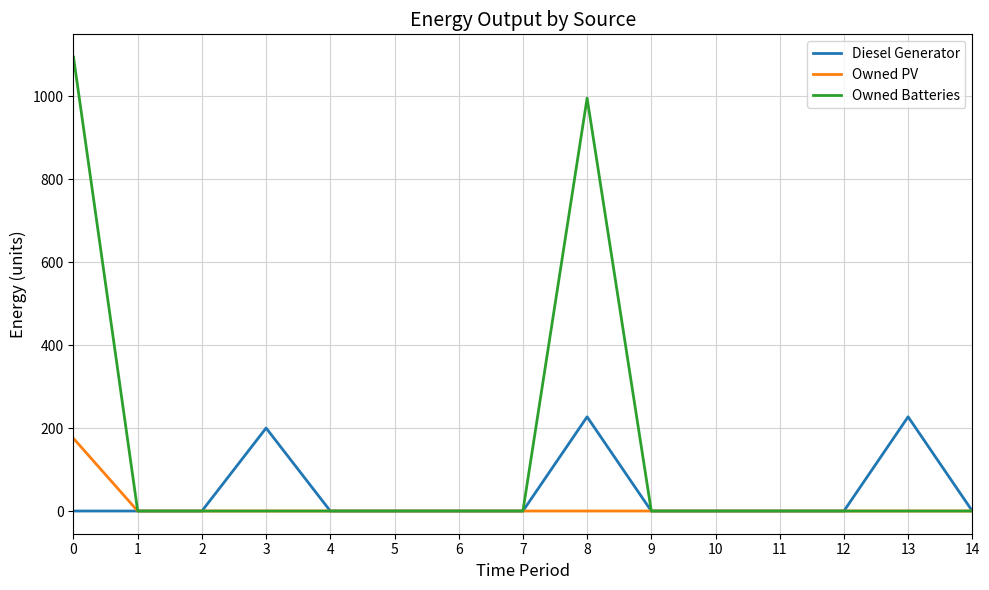

List the series in order of their peak value, lowest first.

Owned PV, Diesel Generator, Owned Batteries